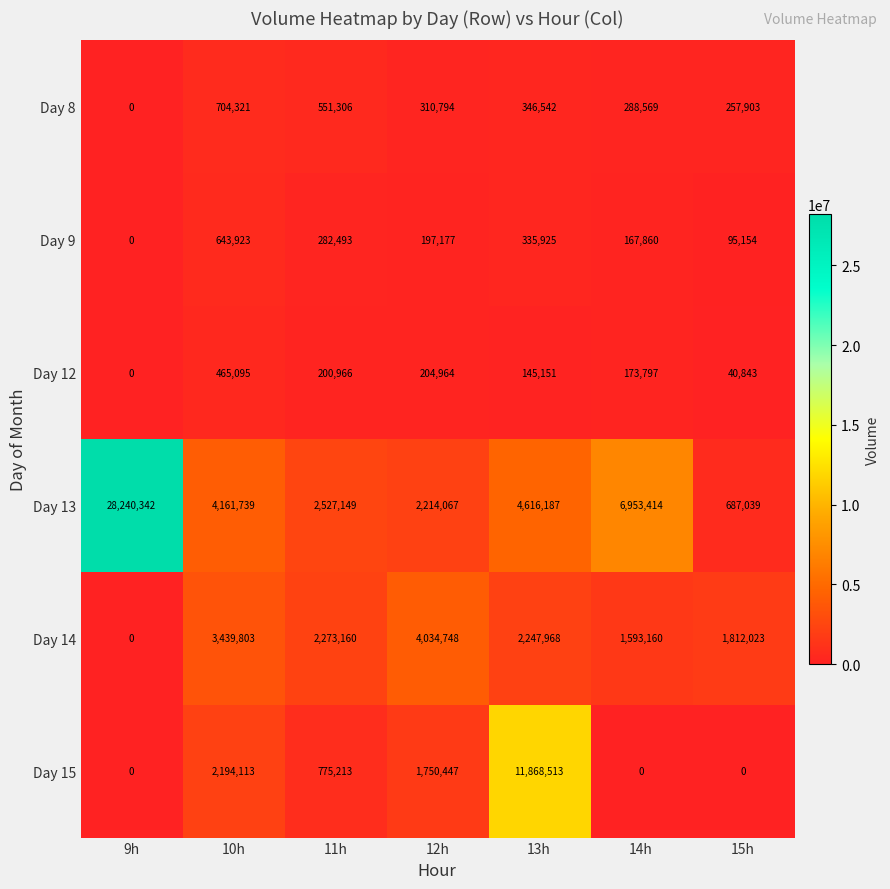

Is it true that Day 8 equals 921752 at 11h?

False